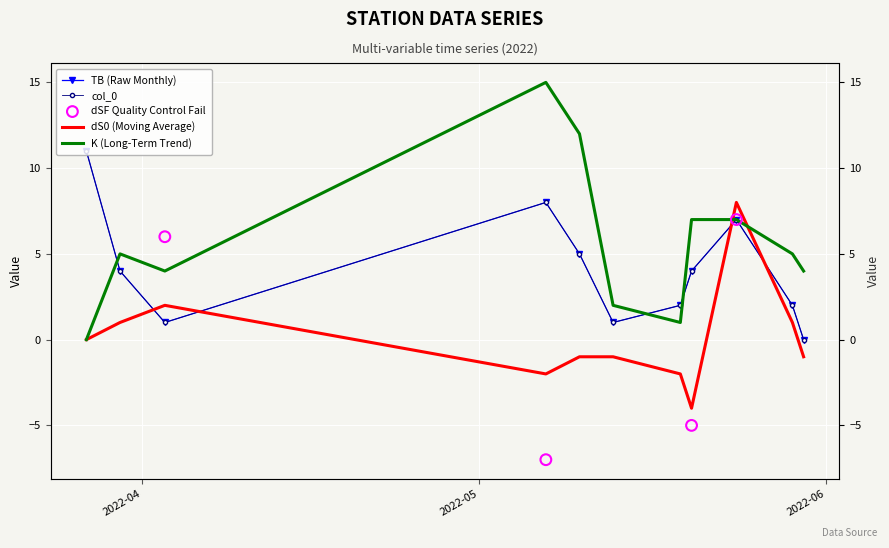

Which series has the widest spread of Y values?

K